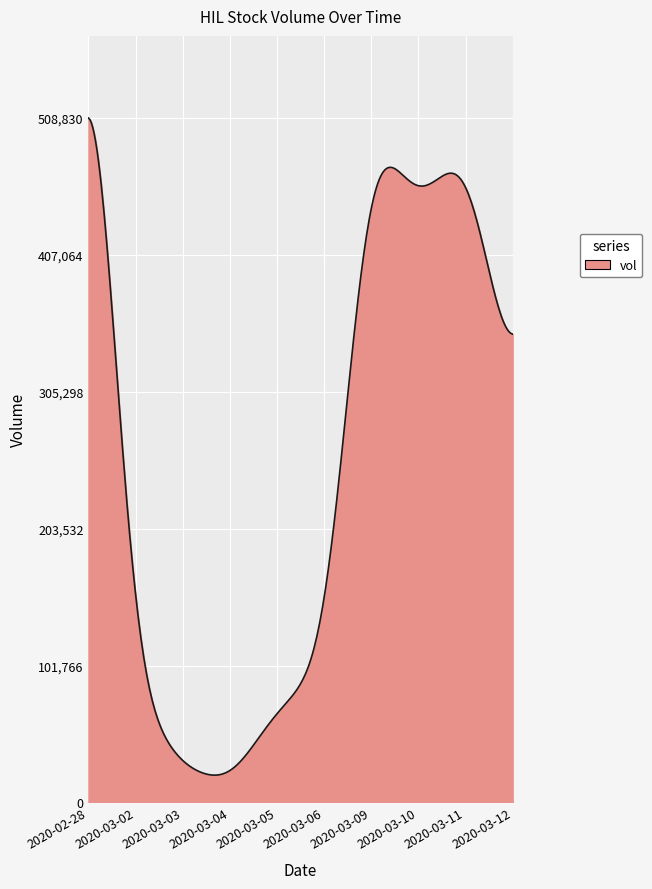

What is the minimum value shown in the chart?

20251.5